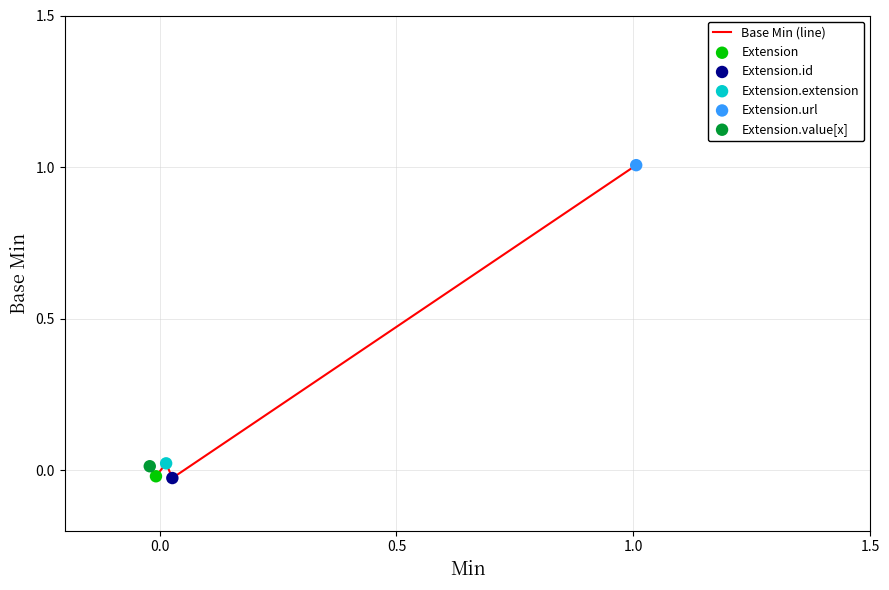

What is the difference between the maximum and minimum values?

1.0